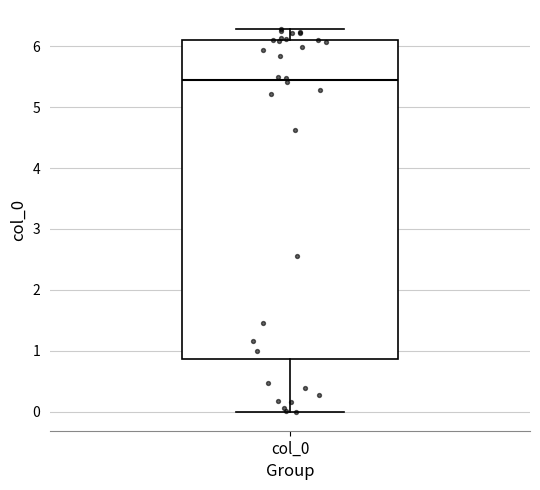

Where does the median line of the box for col_0 sit on the y-axis? The values are not printed on the chart, so give them approximately, as read against the axis.

5.4